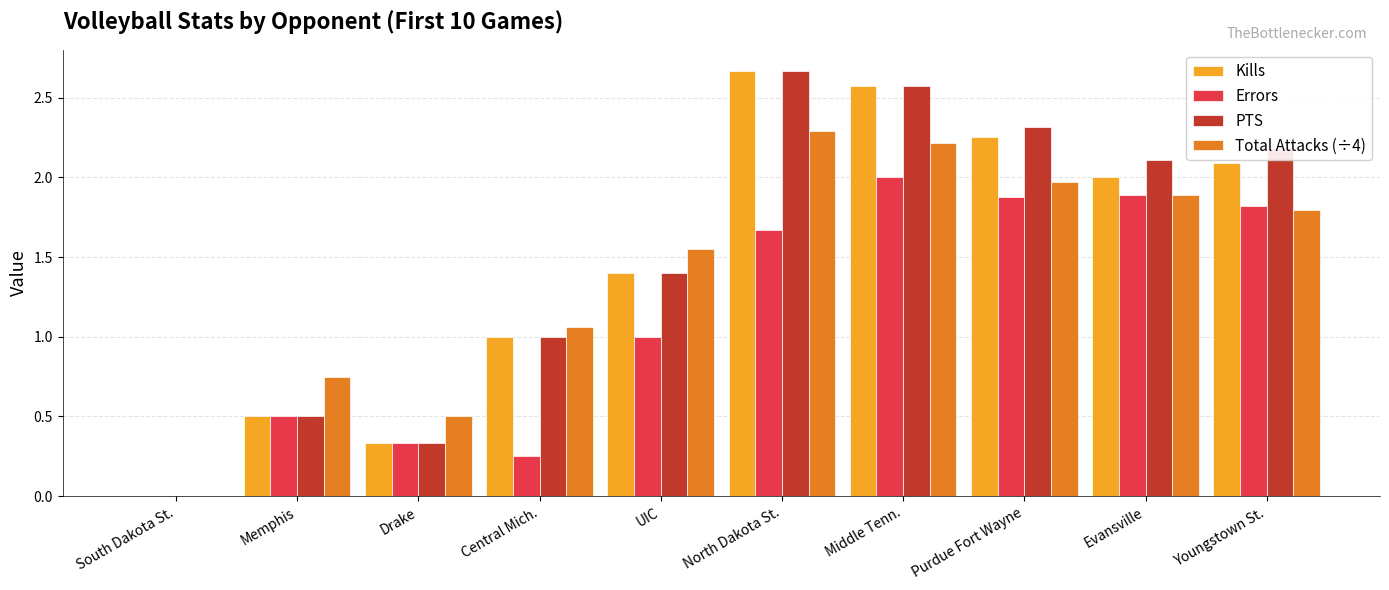

The value of Kills at Middle Tenn. is 0.9. True or false?

False